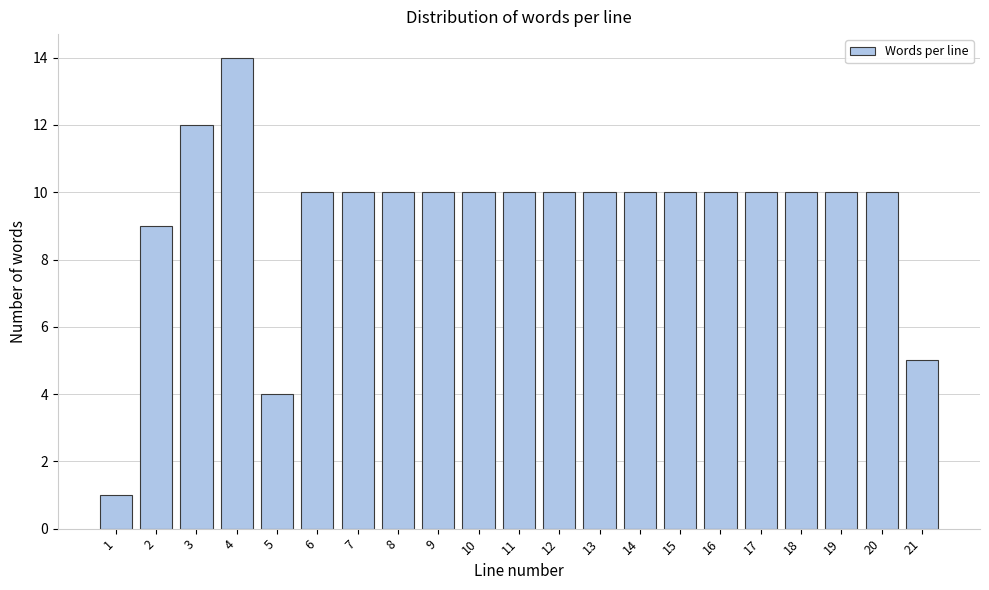

Reading left to right, extract all data points from this chart.

1=1	2=9	3=12	4=14	5=4	6=10	7=10	8=10	9=10	10=10	11=10	12=10	13=10	14=10	15=10	16=10	17=10	18=10	19=10	20=10	21=5